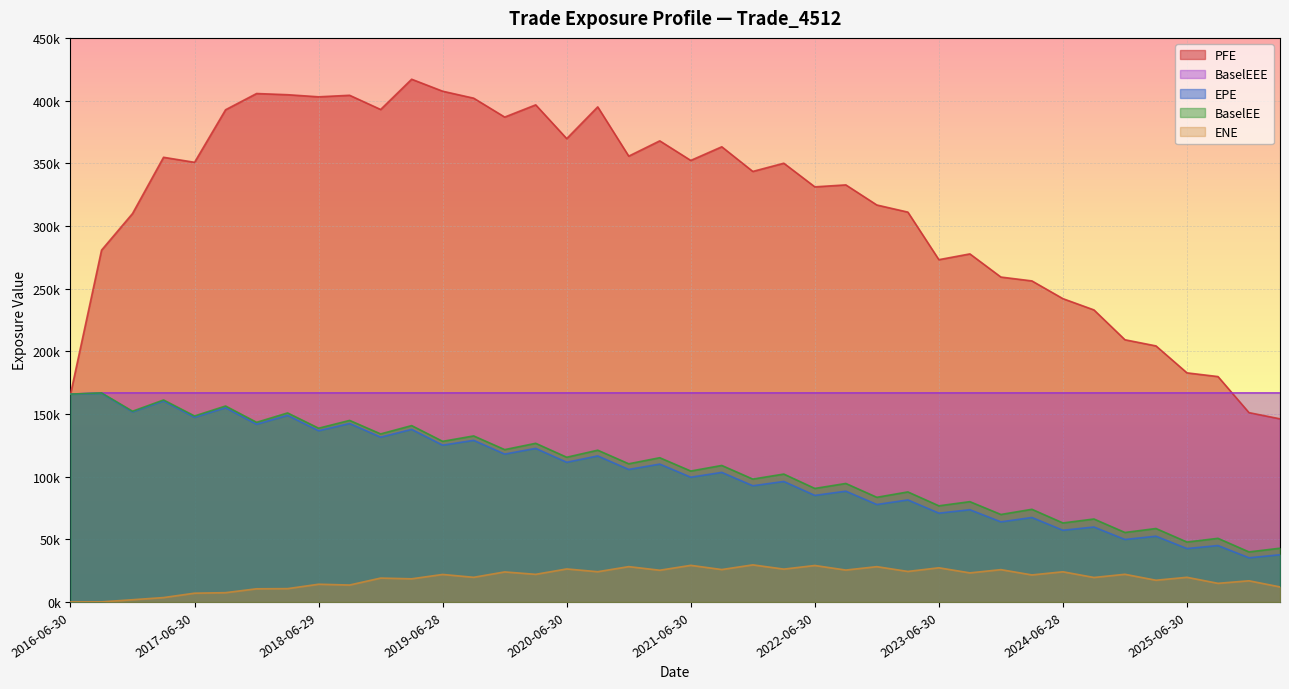

What is the approximate value of PFE at 2020-09-30?

394952.0